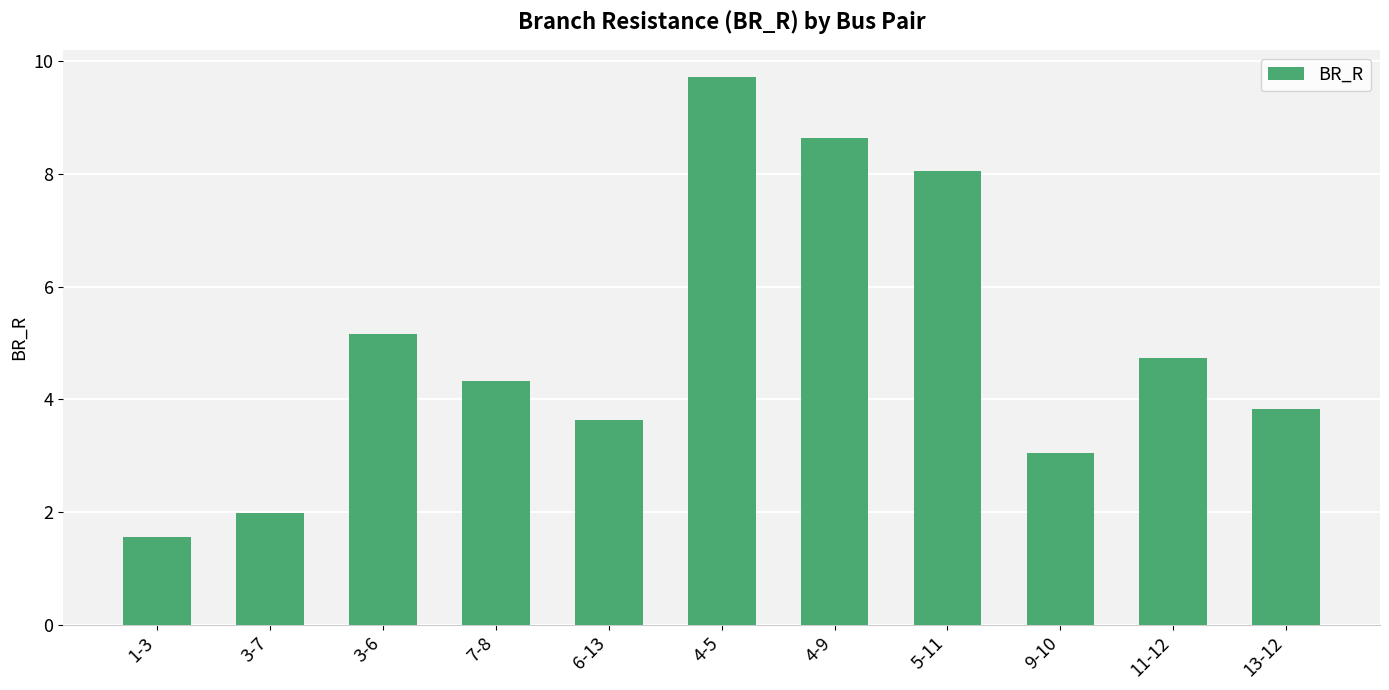

Does the chart contain any negative values?

No